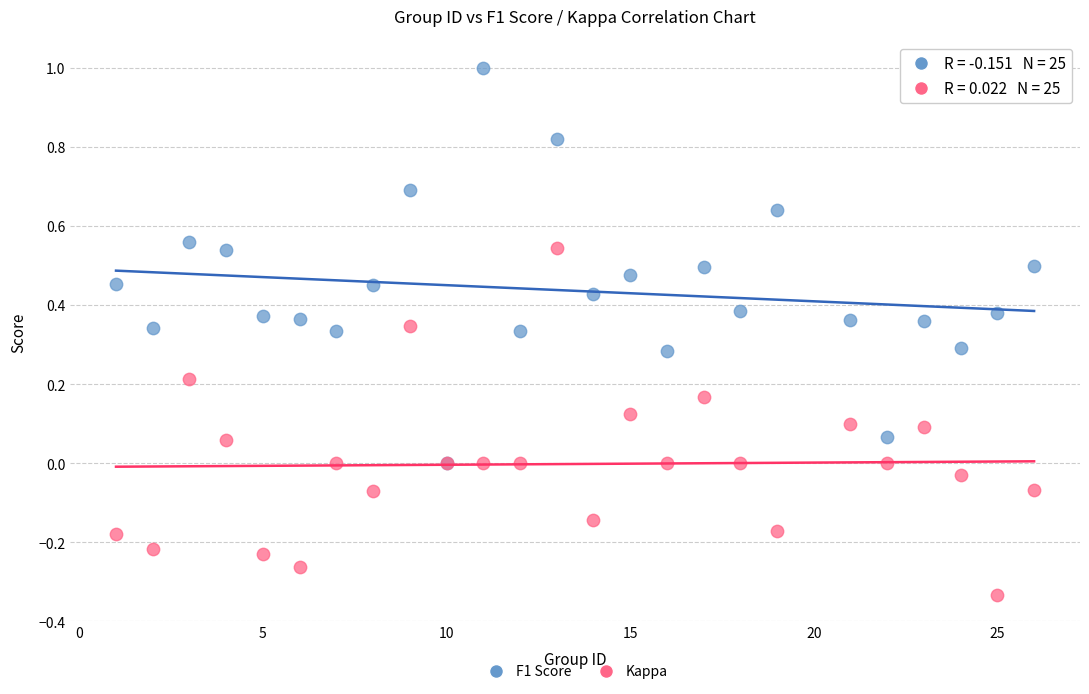

What are all the series names shown in the legend?

F1 Score, Kappa